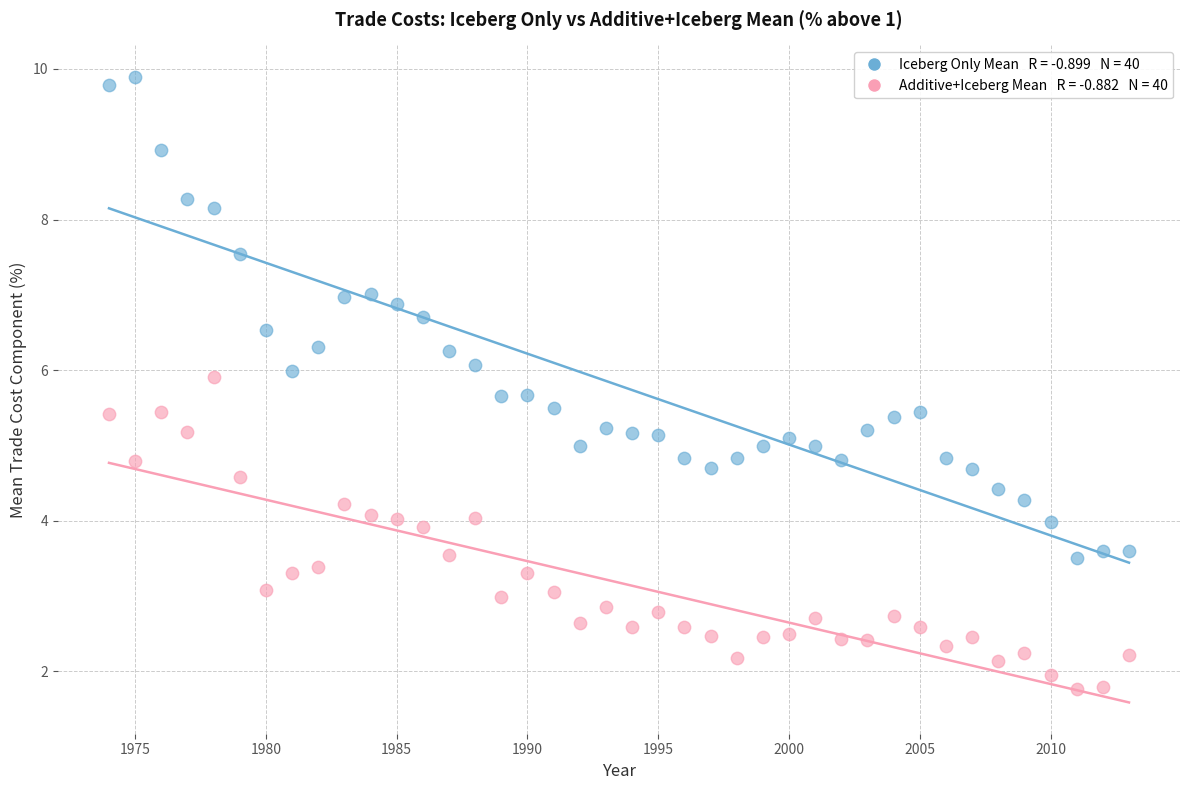

Across all data points, what is the range of Y values (max minus min)?

8.1